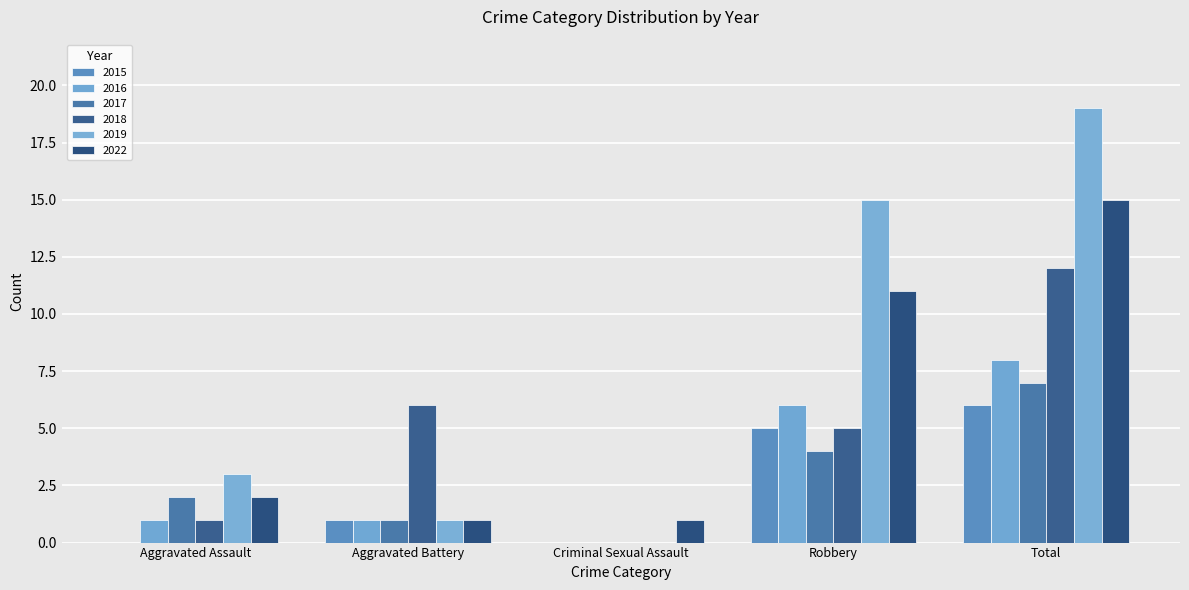

Which series changed the most between Aggravated Battery and Criminal Sexual Assault?

2018